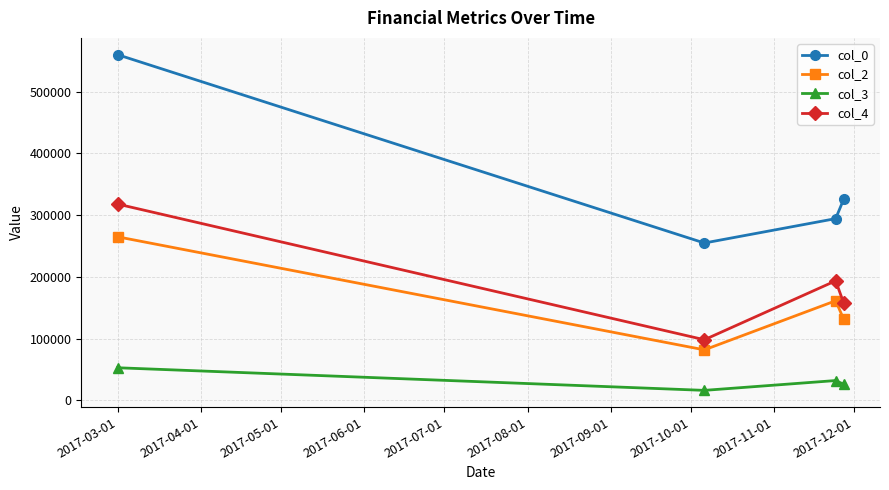

Which series has the largest total across all categories?

col_0